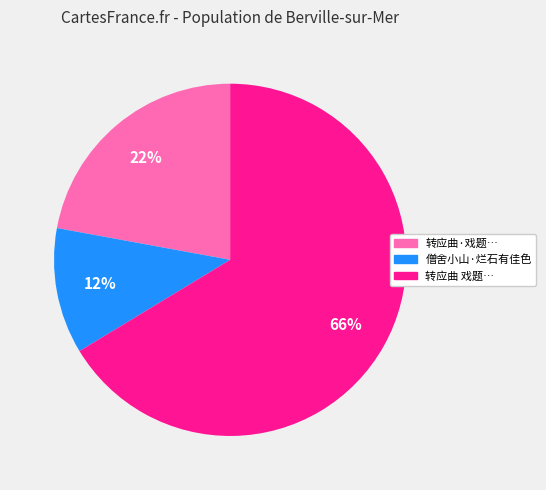

How many segments does this pie chart have?

3